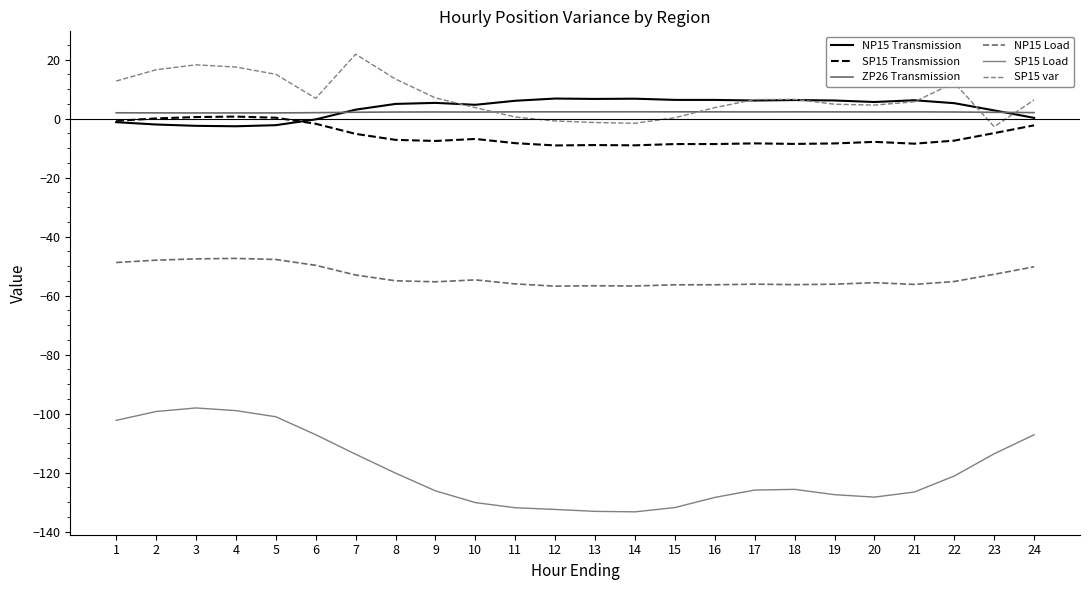

What is the spread (max minus min) of values at 11?

138.0